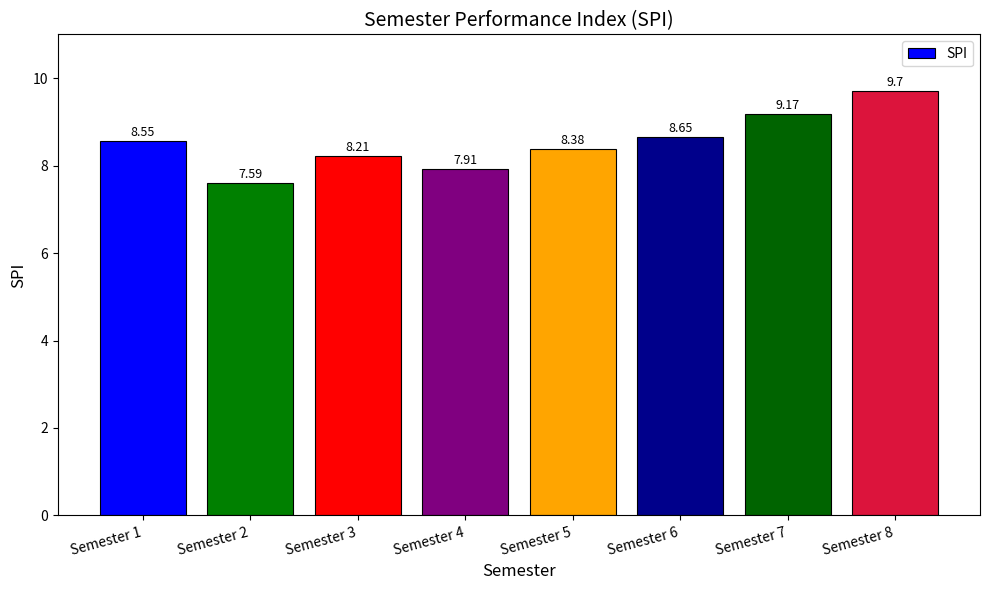

At which label does the data first exceed 8?

Semester 1